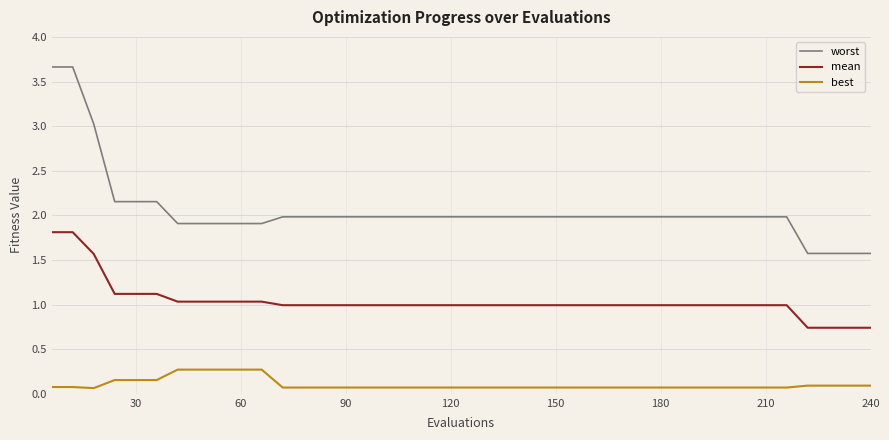

Which series has the largest range (max minus min)?

worst